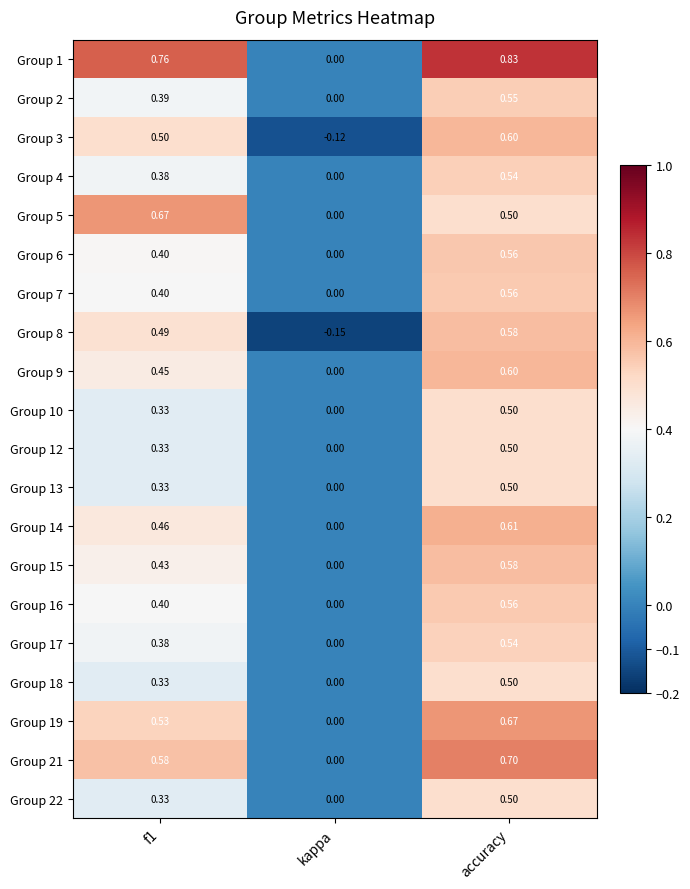

Is the value of Group 19 at accuracy greater than the value of Group 21 at accuracy?

No